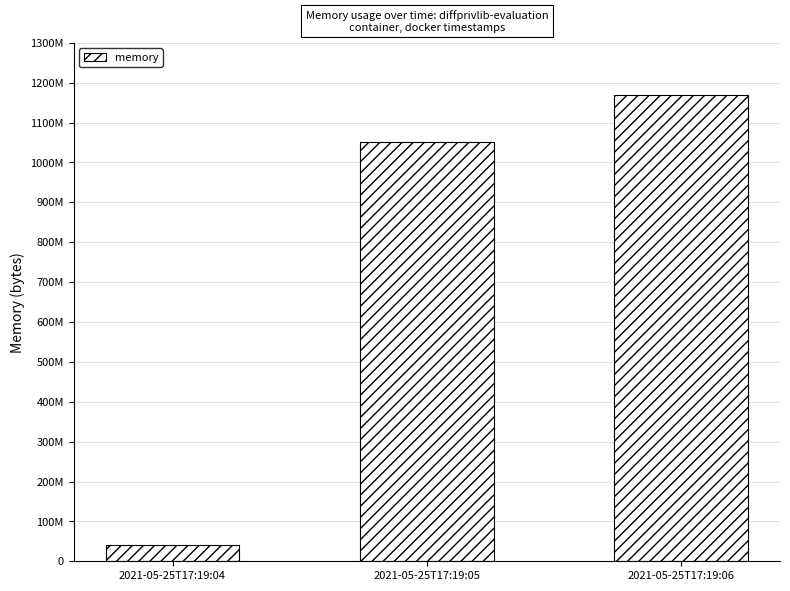

Reading left to right, extract all data points from this chart.

2021-05-25T17:19:04=4161536	2021-05-25T17:19:05=105123840	2021-05-25T17:19:06=116867072